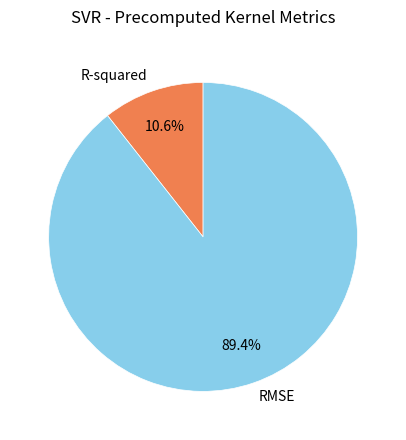

Is there a majority slice in this chart?

Yes